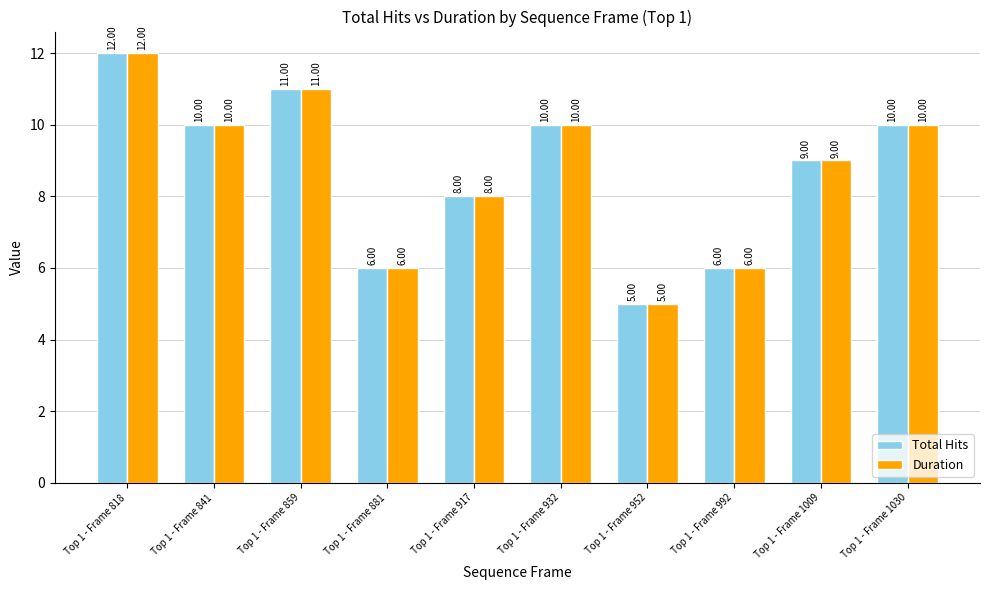

Reading left to right, transcribe all the data shown in this chart.

Total Hits: 12	10	11	6	8	10	5	6	9	10
Duration: 12	10	11	6	8	10	5	6	9	10